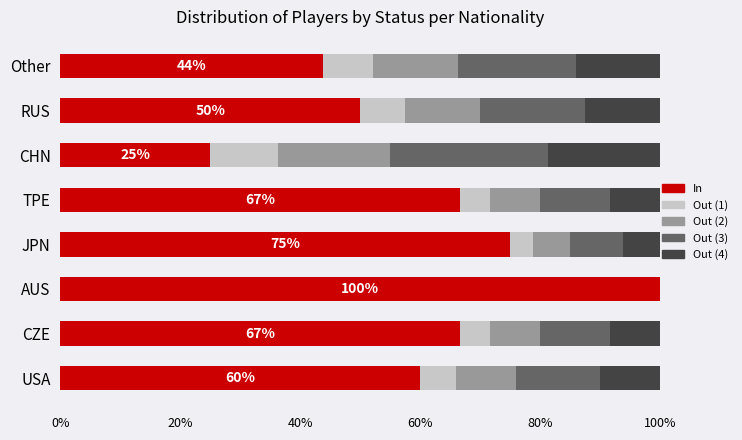

What is the total value across all series at Other?

100.0